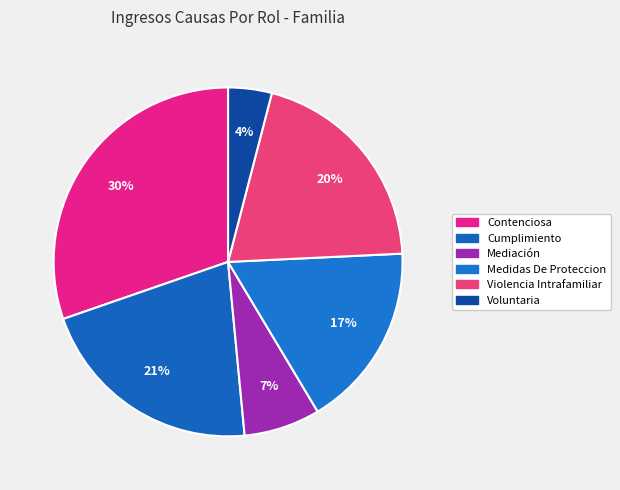

What percentage is the Violencia Intrafamiliar slice, to the nearest percent?

20%